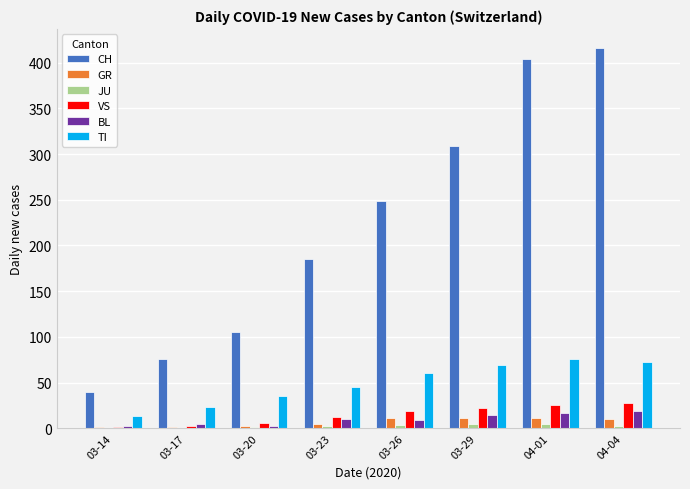

How many categories are shown in the chart?

8